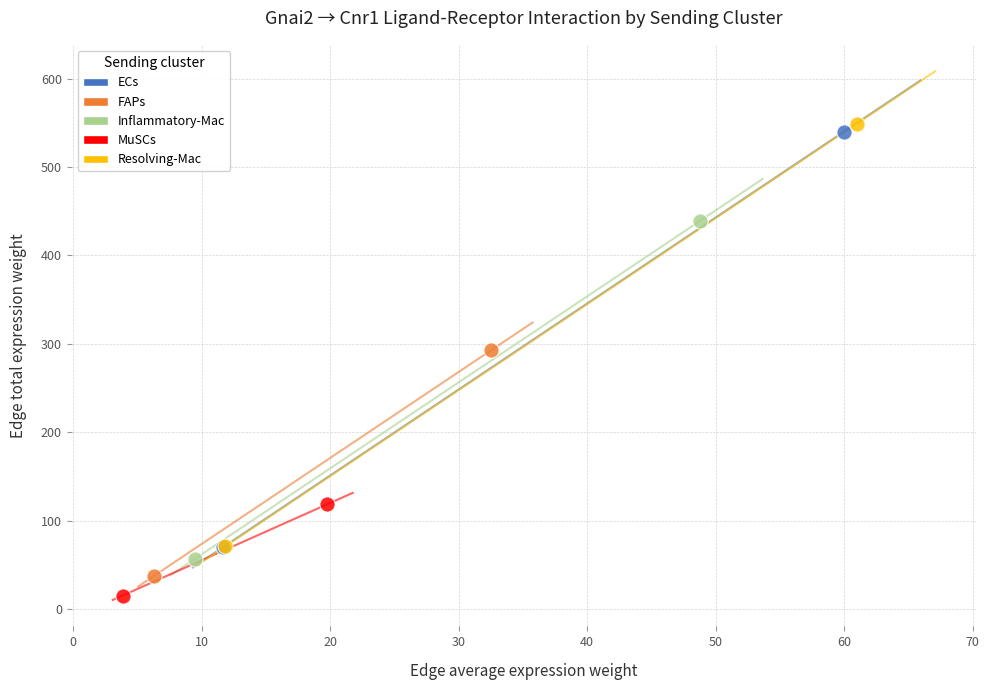

Which series has the widest spread of Y values?

Resolving-Mac